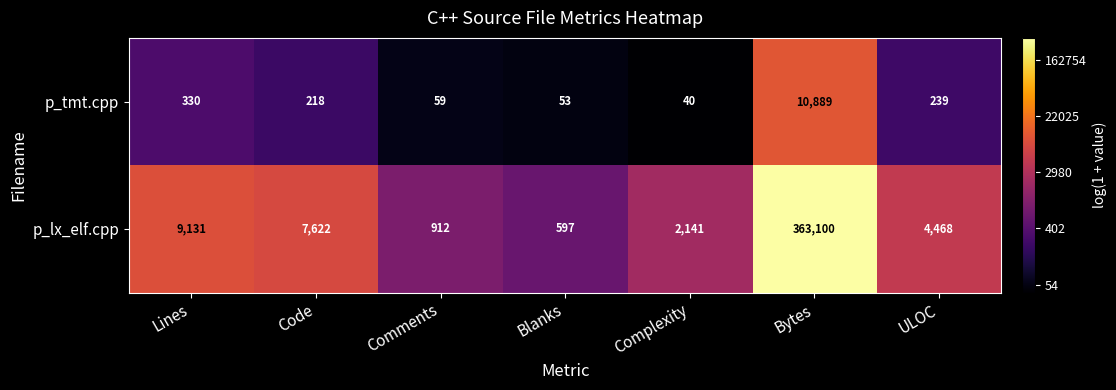

What is the total value across all series at Comments?

971